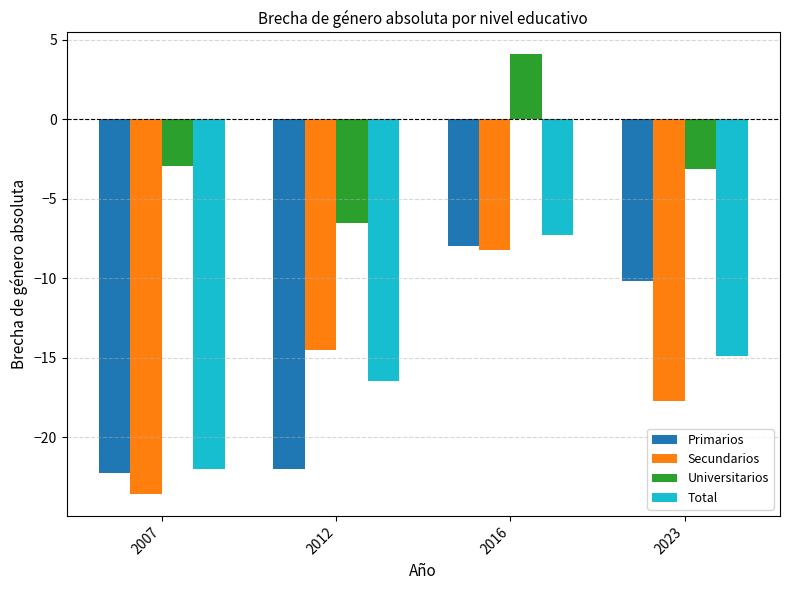

Where does the Total series first go above -14?

2016